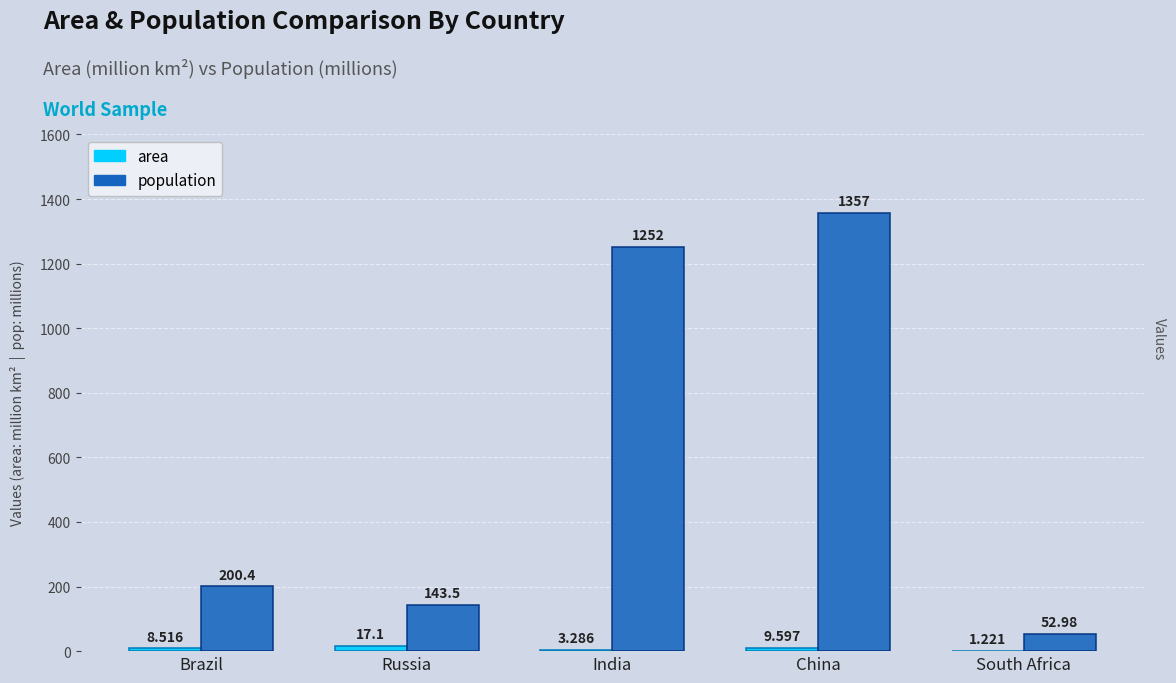

Which series has the largest range (max minus min)?

population